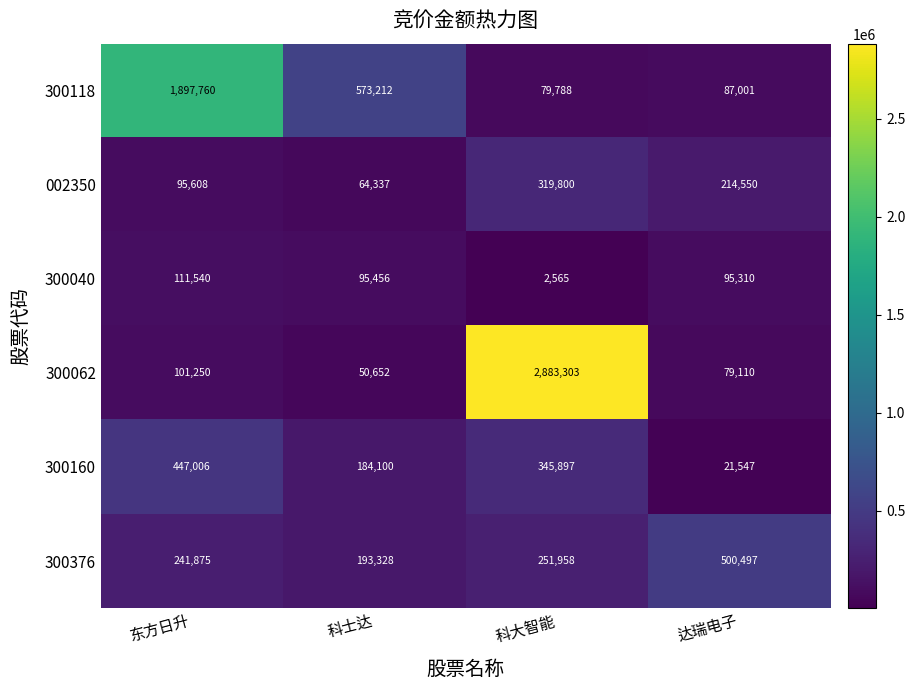

Between 东方日升 and 达瑞电子, which series saw the biggest shift?

300118